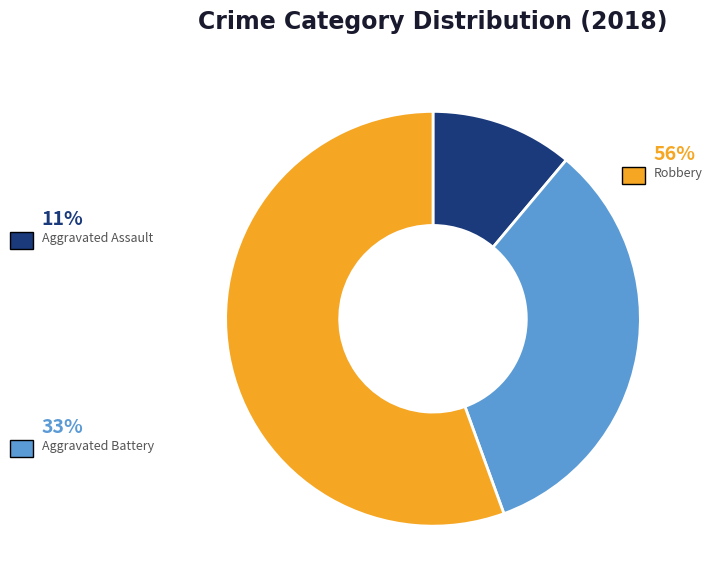

How many segments does this pie chart have?

3